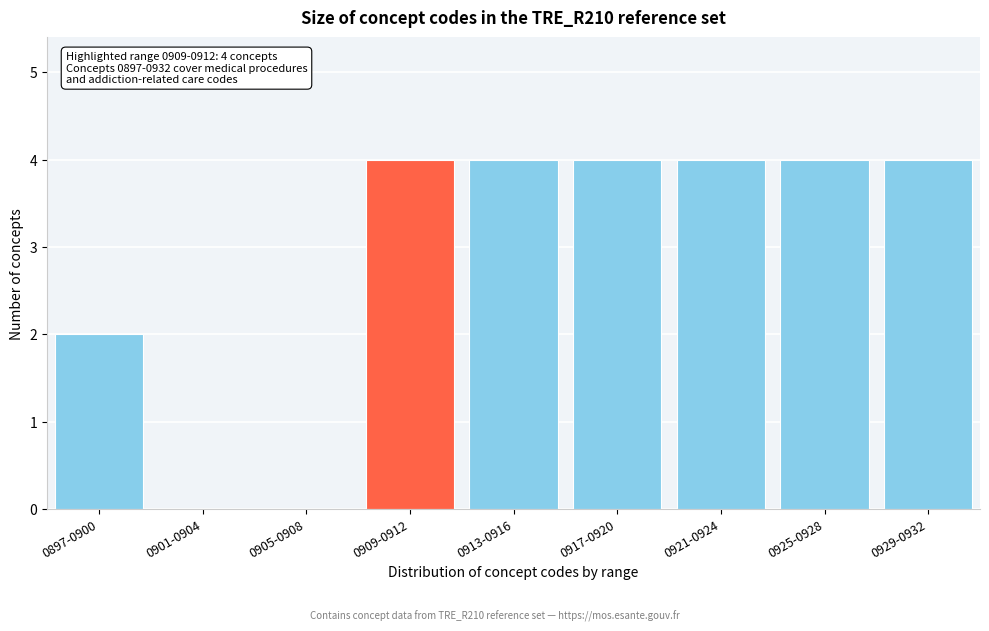

Reading left to right, list all the values displayed in this chart.

0897-0900=2	0901-0904=0	0905-0908=0	0909-0912=4	0913-0916=4	0917-0920=4	0921-0924=4	0925-0928=4	0929-0932=4